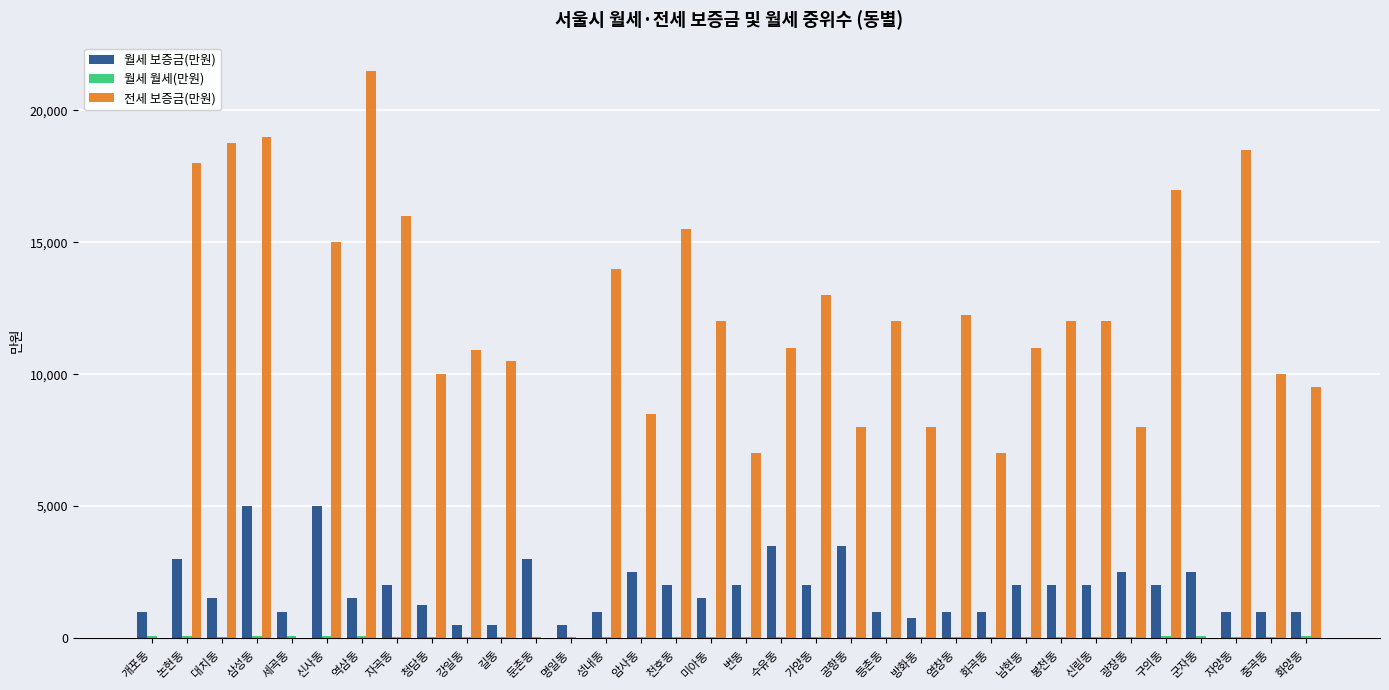

True or false: 전세 보증금(만원) has a value of 10109.1 at 번동.

False